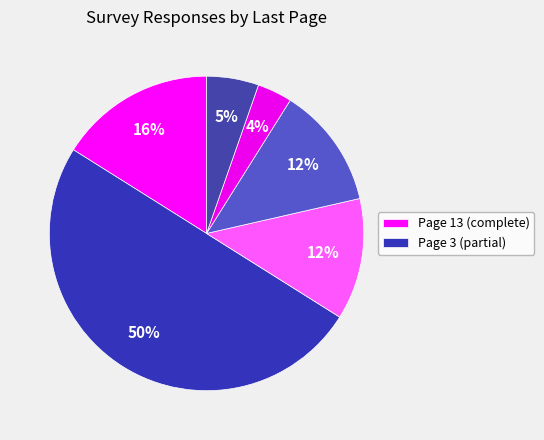

Which slice is the smallest?

2